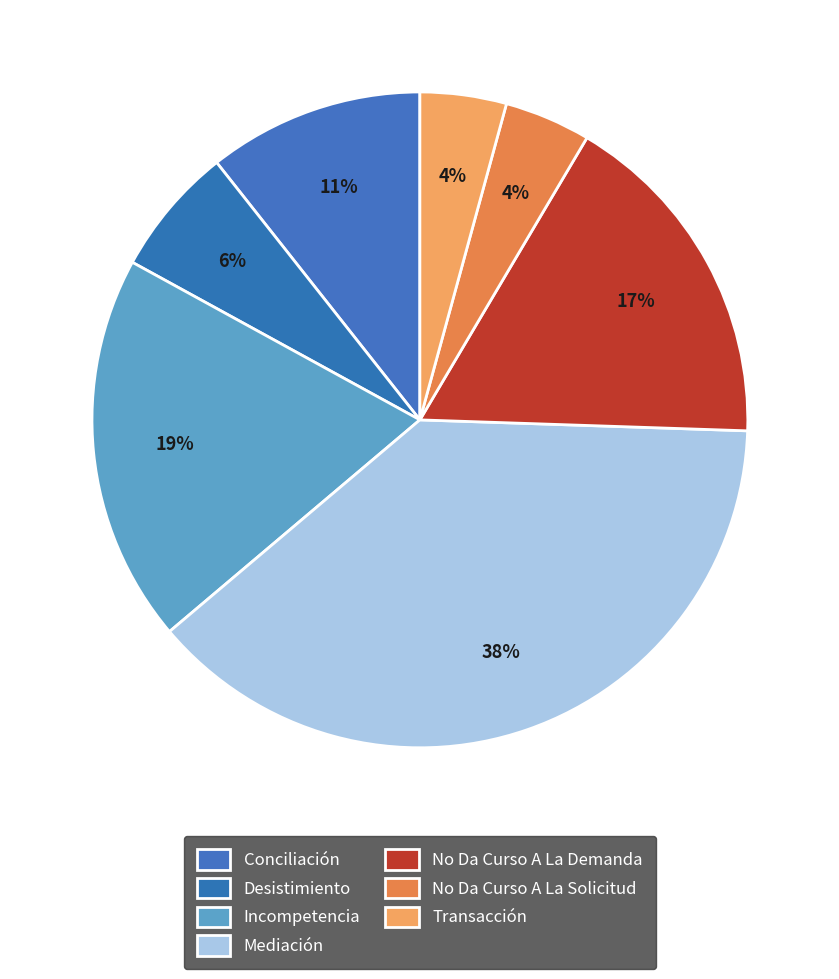

What is the largest slice in the pie chart?

Mediación